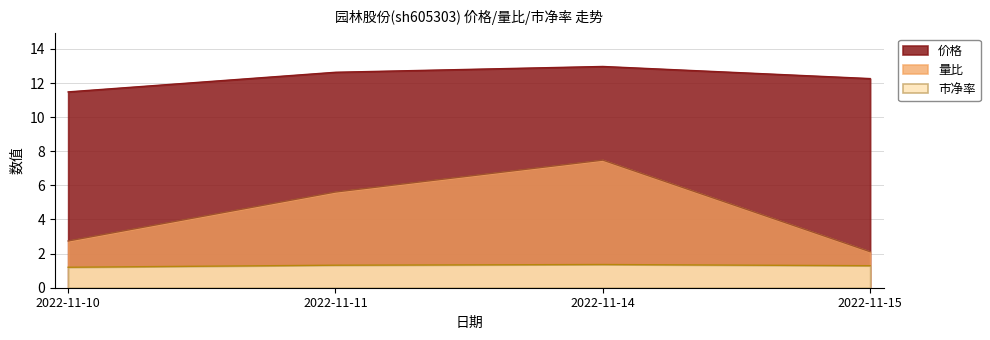

Reading left to right, what are all the values shown in this chart?

价格: 11.5	12.6	13.0	12.3
量比: 2.7	5.6	7.5	2.1
市净率: 1.2	1.3	1.4	1.3